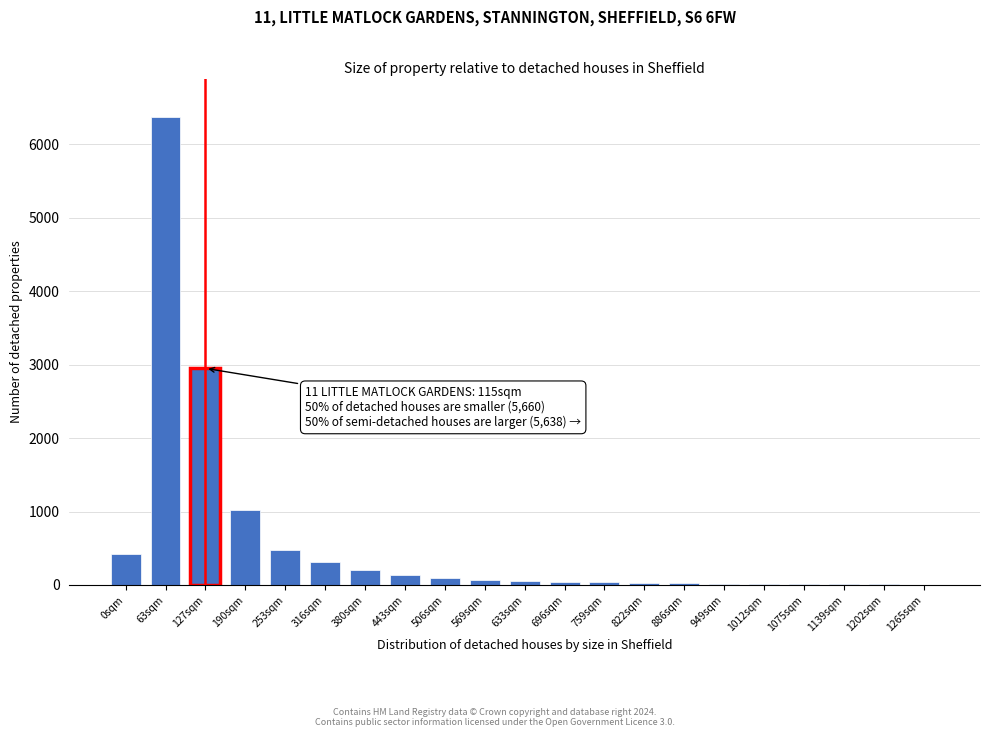

What is the sum of all values?

12328